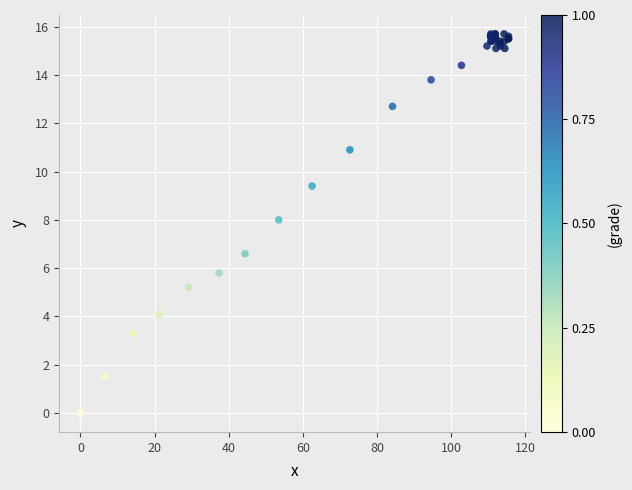

What Y value in the scatter plot is closest to 7?

6.6